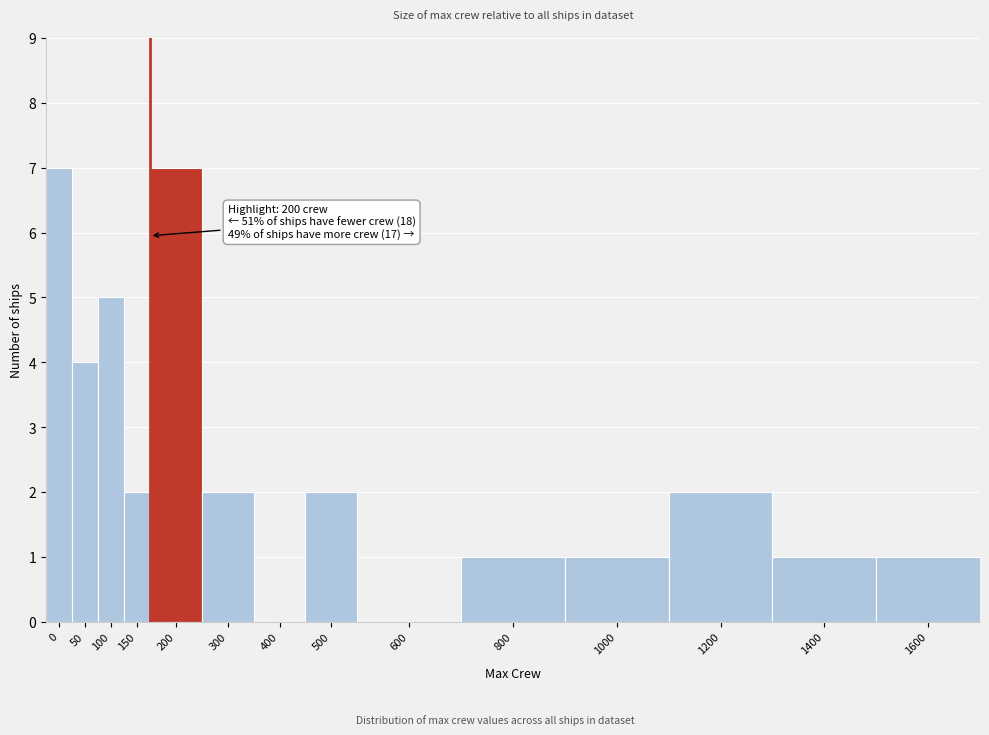

Reading left to right, transcribe all the data shown in this chart.

0=7	50=4	100=5	150=2	200=7	300=2	400=0	500=2	600=0	800=1	1000=1	1200=2	1400=1	1600=1